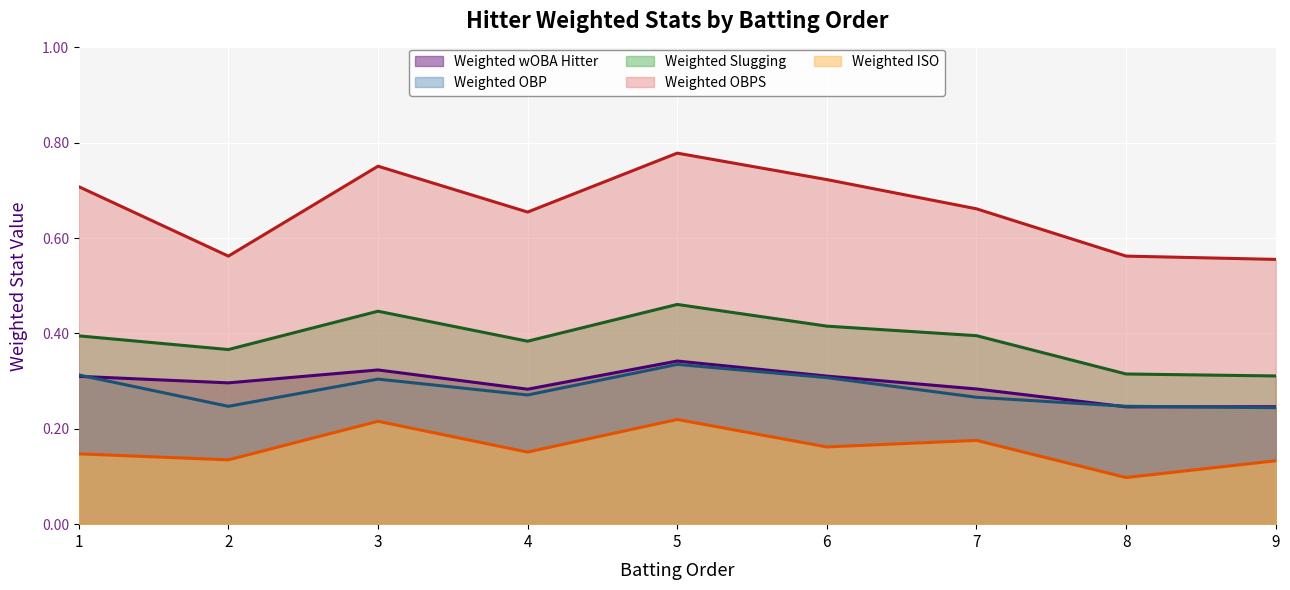

The Weighted OBPS series shows 0.7 at 7. True or false?

True